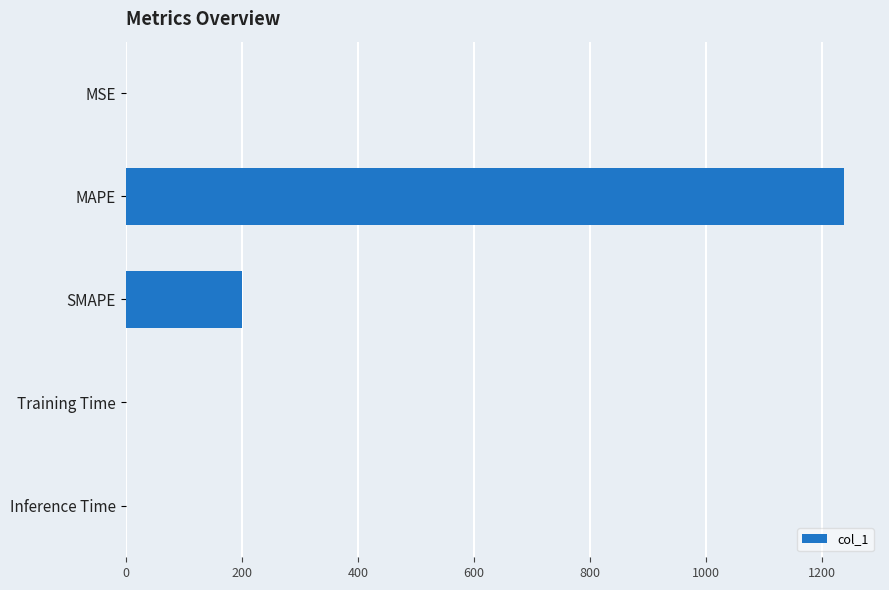

What is the average value?

287.7